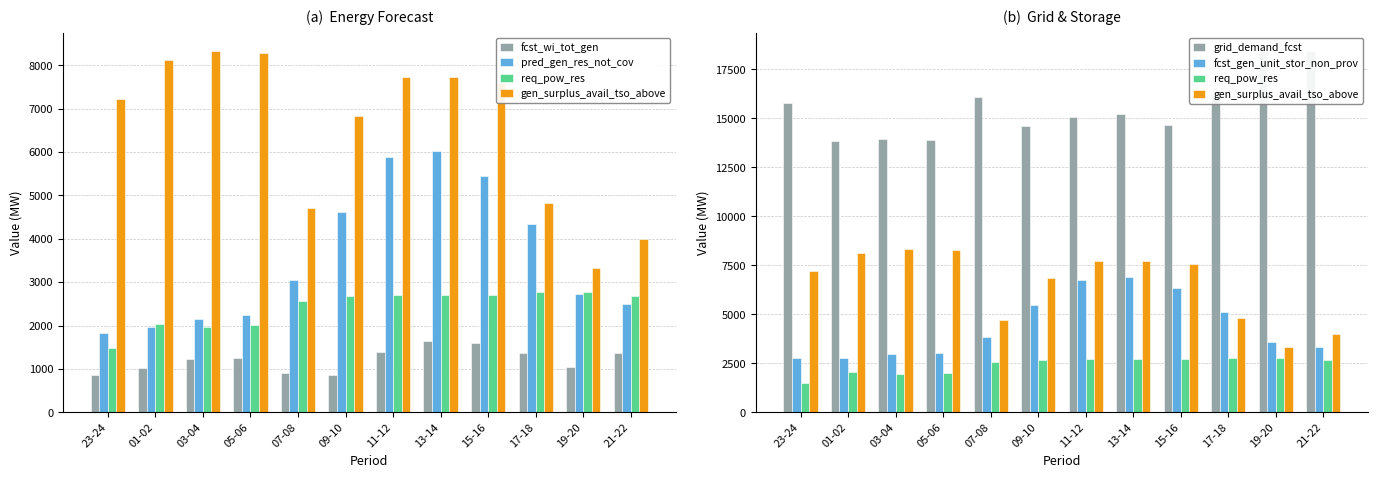

The gen_surplus_avail_tso_above series shows 4133 at 09-10. True or false?

False